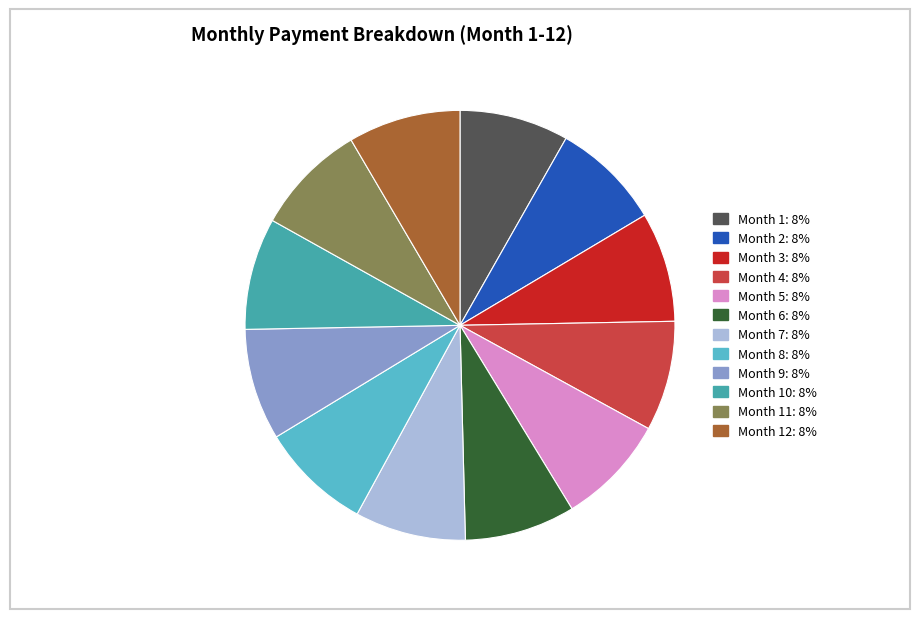

Is there any slice that represents more than half of the pie?

No